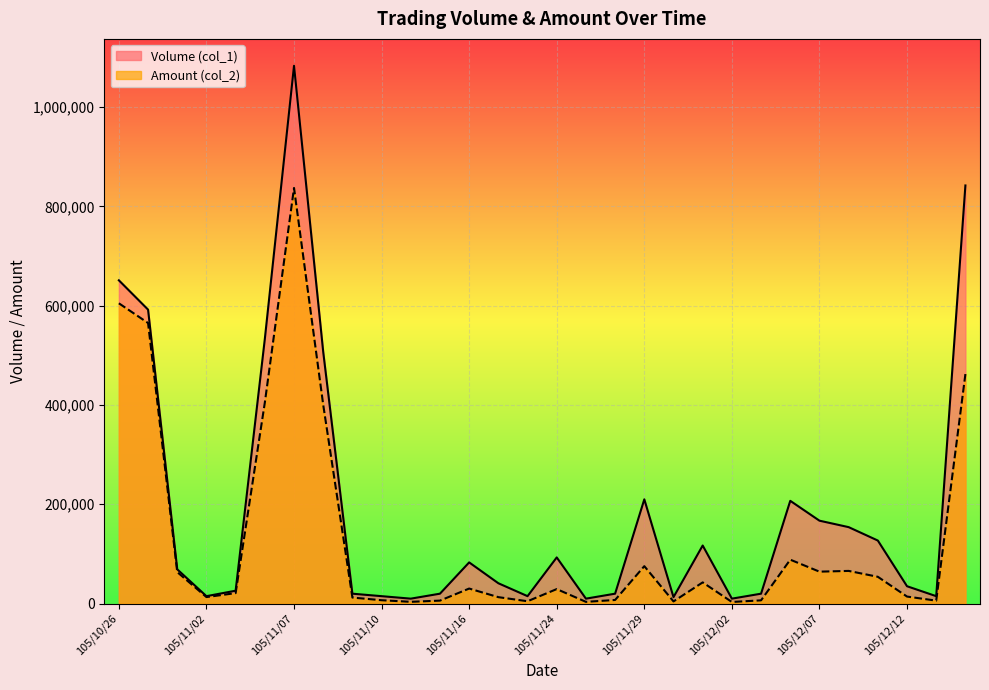

Rank the series by their average value, from lowest to highest.

Amount (col_2), Volume (col_1)